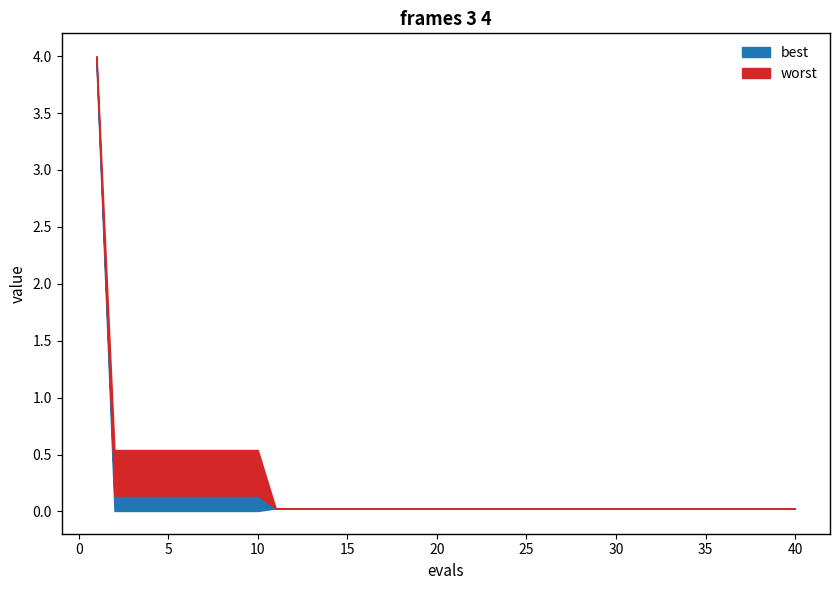

The value of worst at 3 is 0.5. True or false?

True